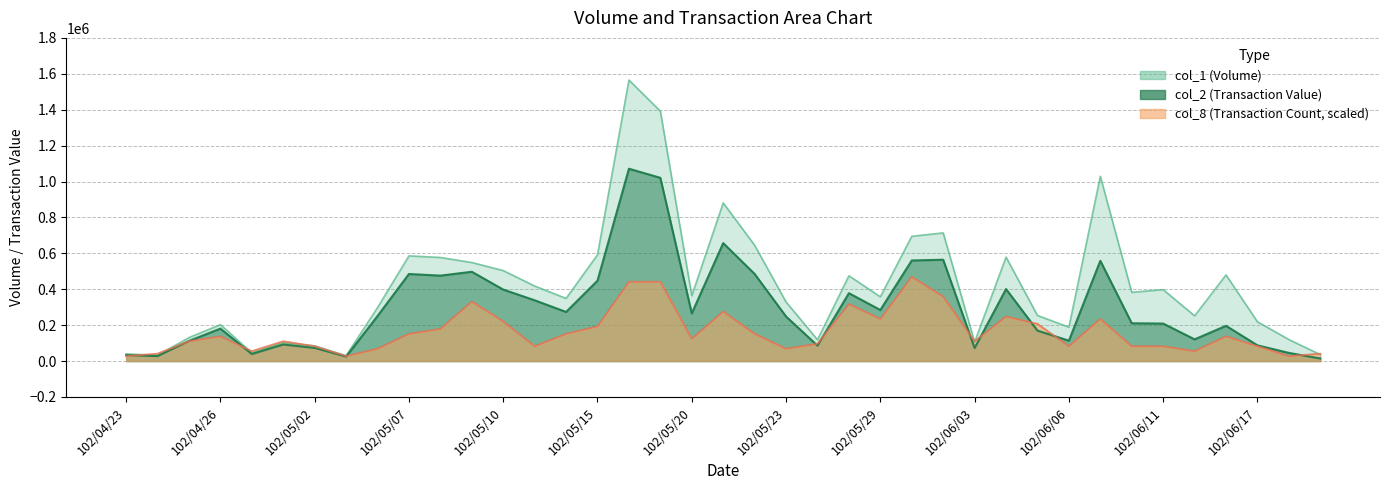

Rank the series by their average value, from lowest to highest.

col_8, col_2, col_1